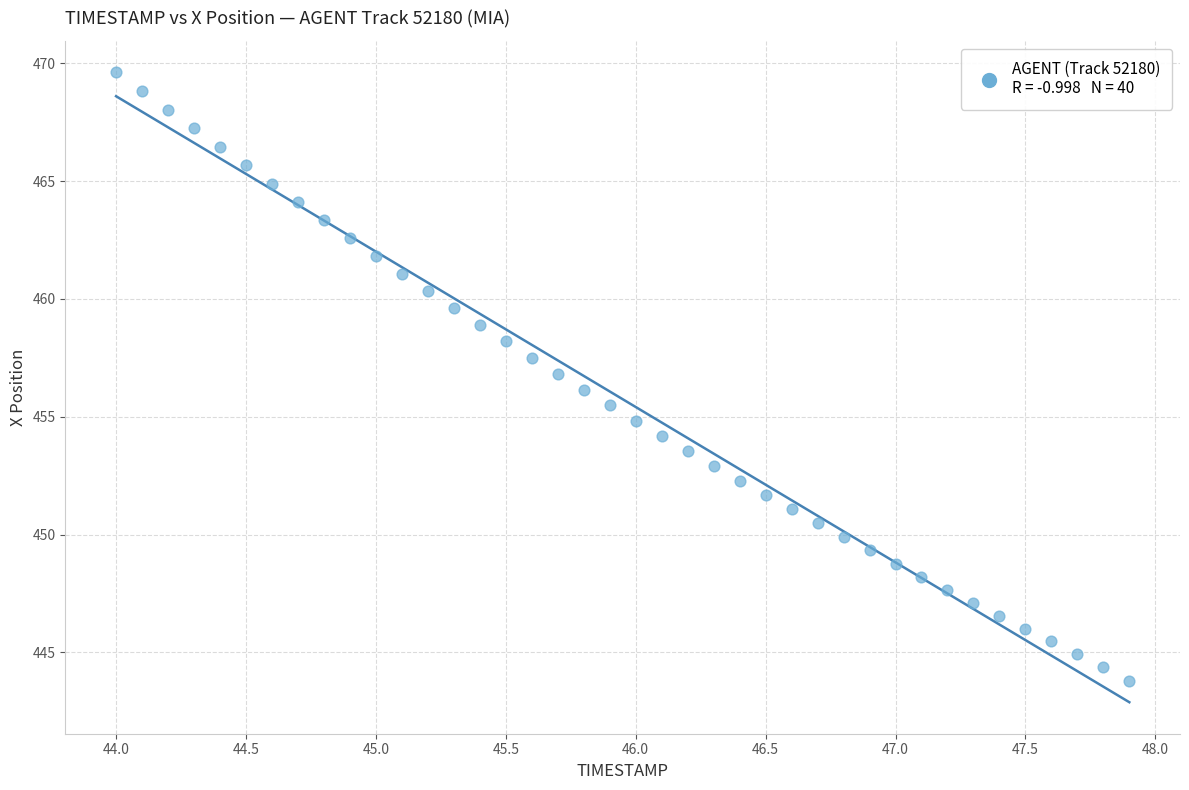

What is the range of Y values (max minus min)?

25.8